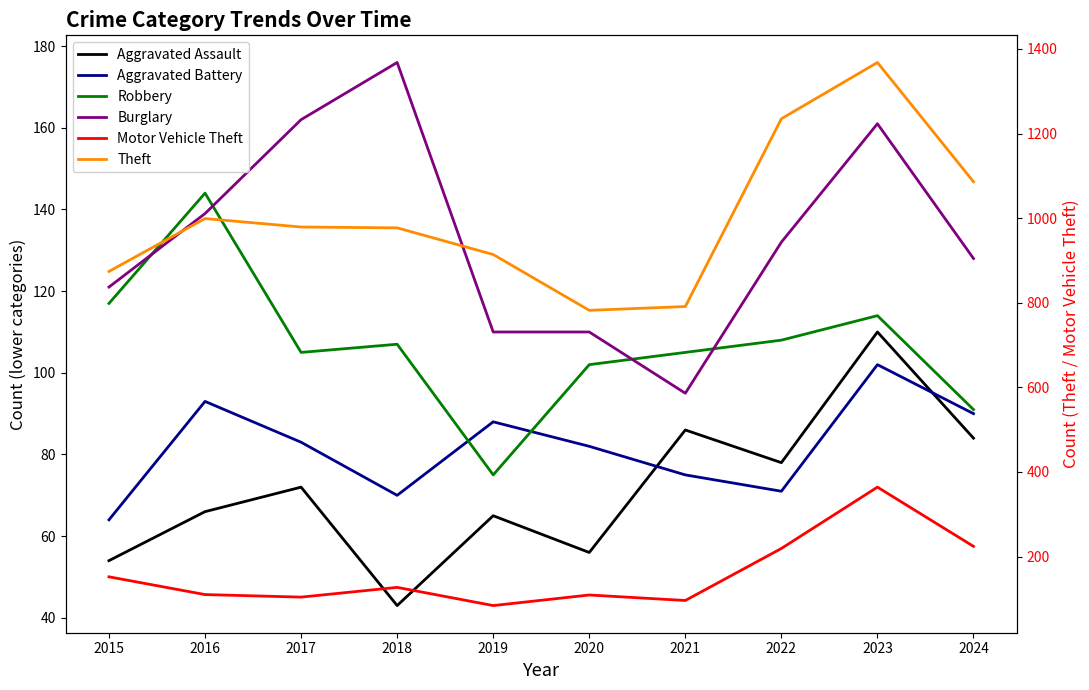

Is the value of Theft at 2020 greater than the value of Aggravated Battery at 2021?

Yes